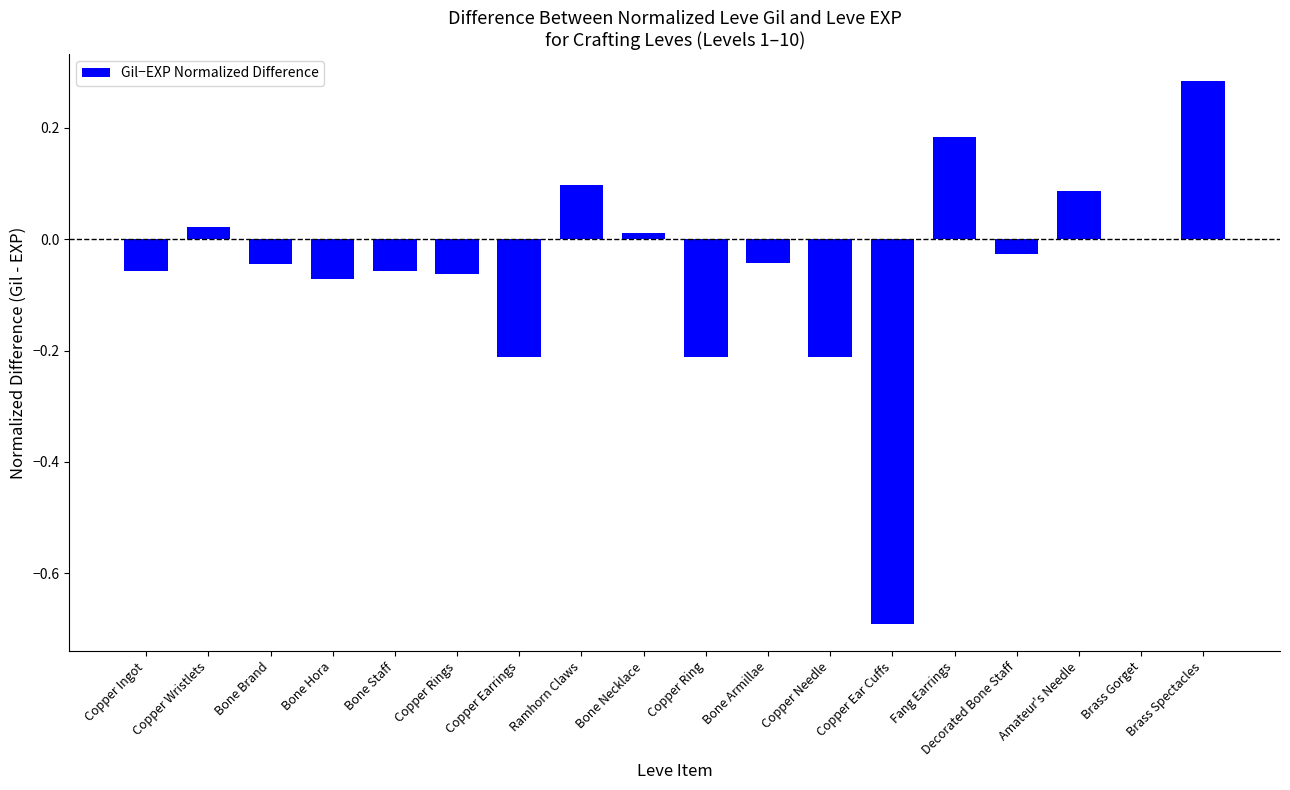

What is the sum of all values?

-1.0